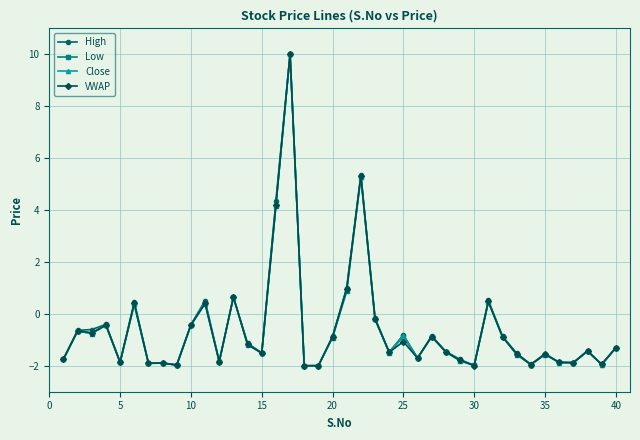

What is the lowest value of the Close series?

-2.0